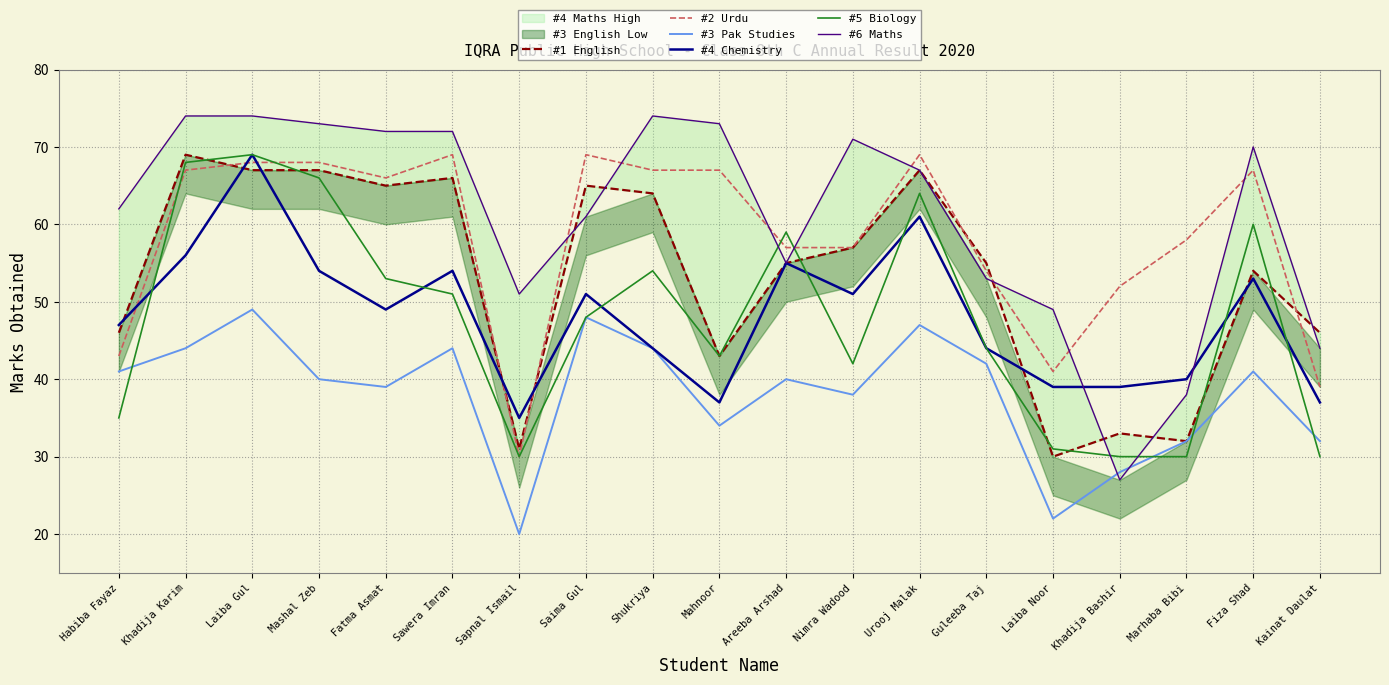

Is the value of #6 Maths at Kainat Daulat greater than the value of #1 English at Fiza Shad?

No